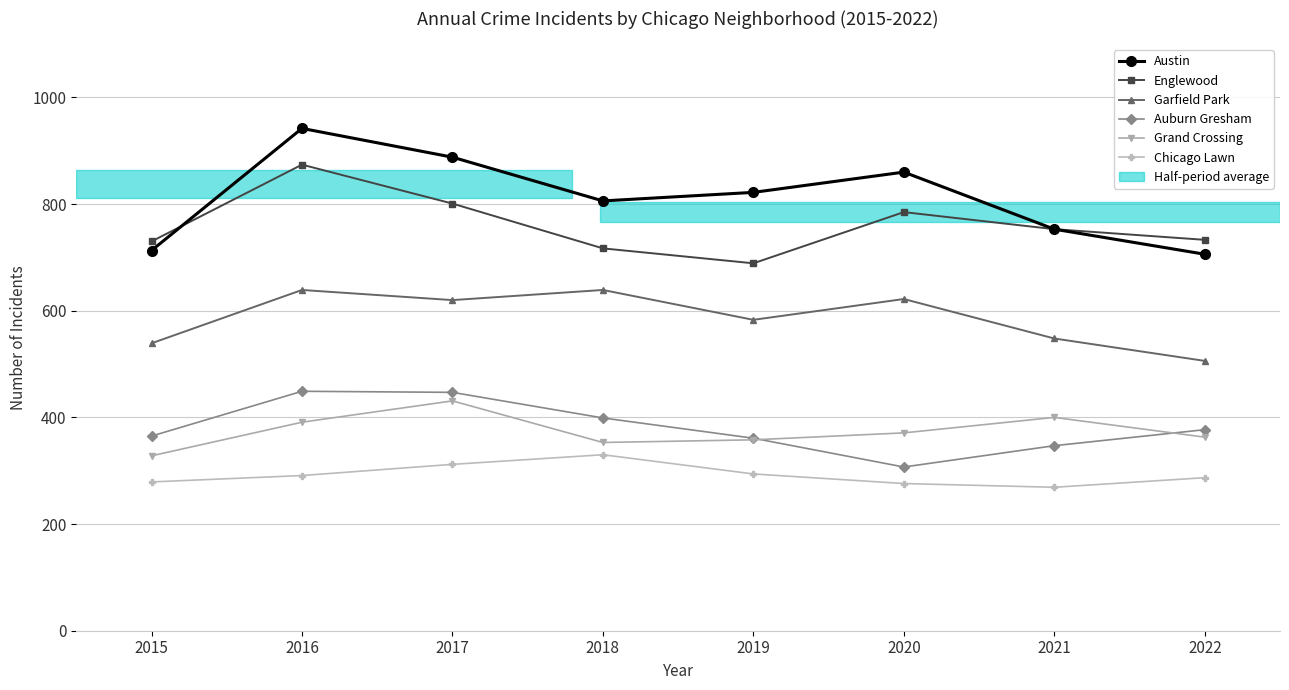

True or false: Grand Crossing and Austin intersect in this chart.

False